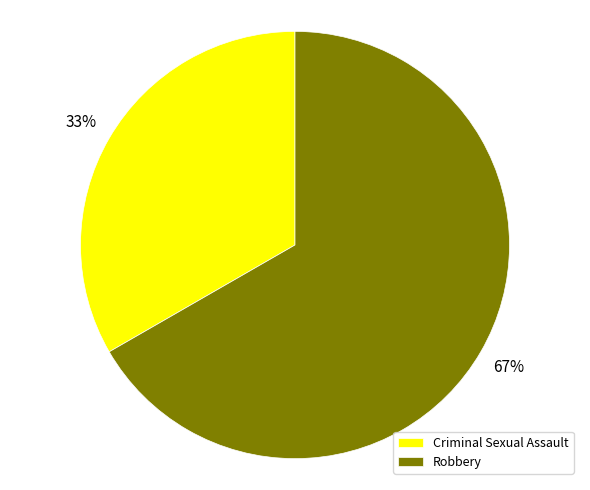

Which slice is the smallest?

Criminal Sexual Assault